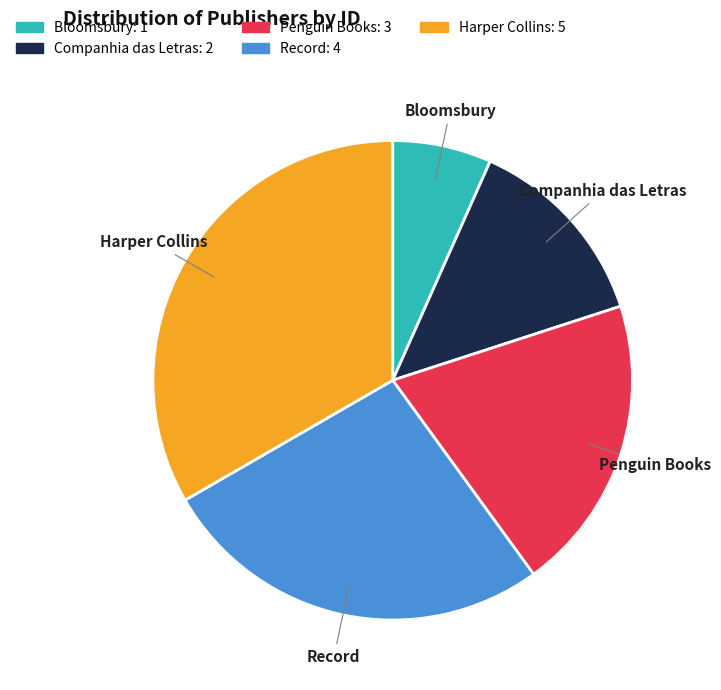

Is the sum of Record and Companhia das Letras greater than half?

No